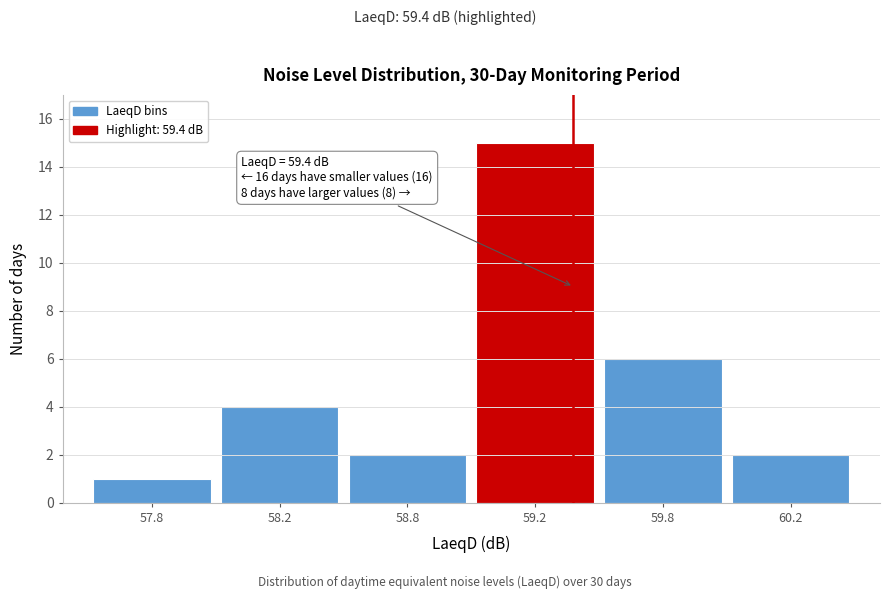

Reading left to right, transcribe all the data shown in this chart.

57.8=1	58.2=4	58.8=2	59.2=15	59.8=6	60.2=2